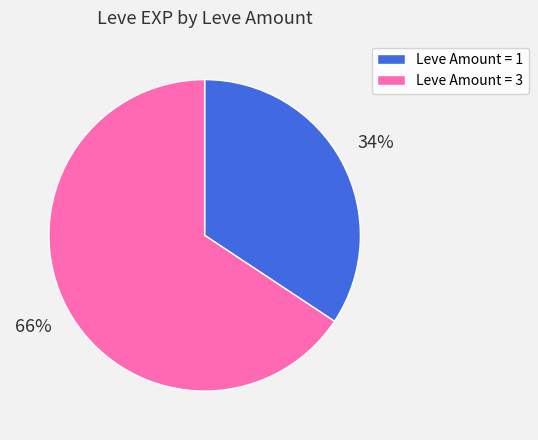

Is there any slice that represents more than half of the pie?

Yes